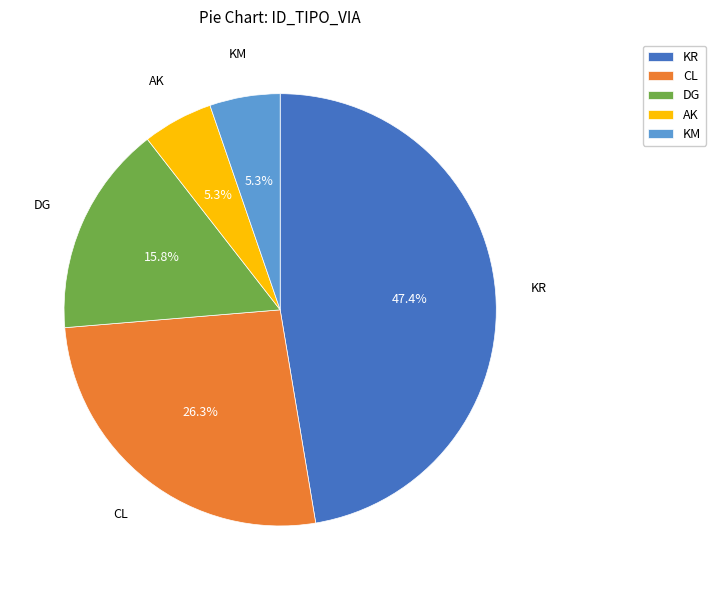

How many segments does this pie chart have?

5